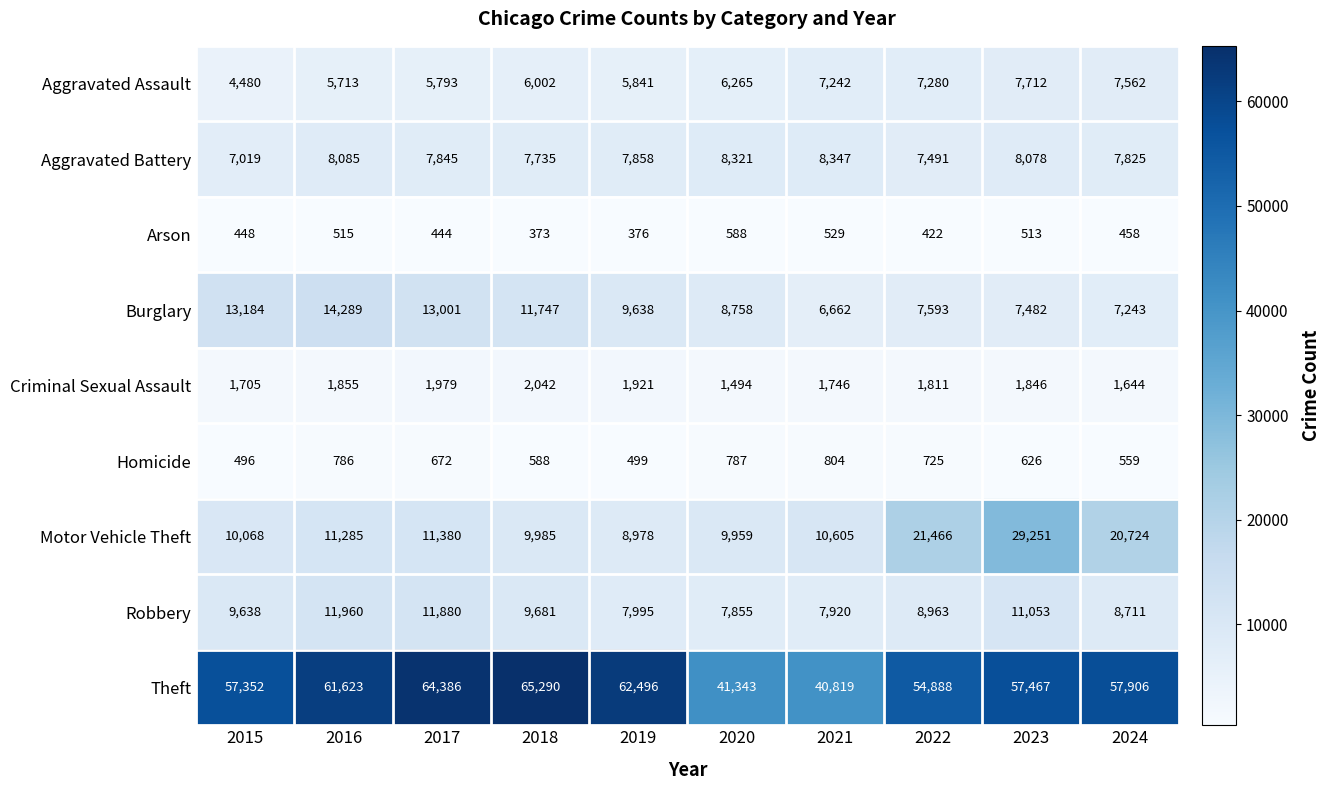

At which label is Aggravated Assault closest to 6096?

2018